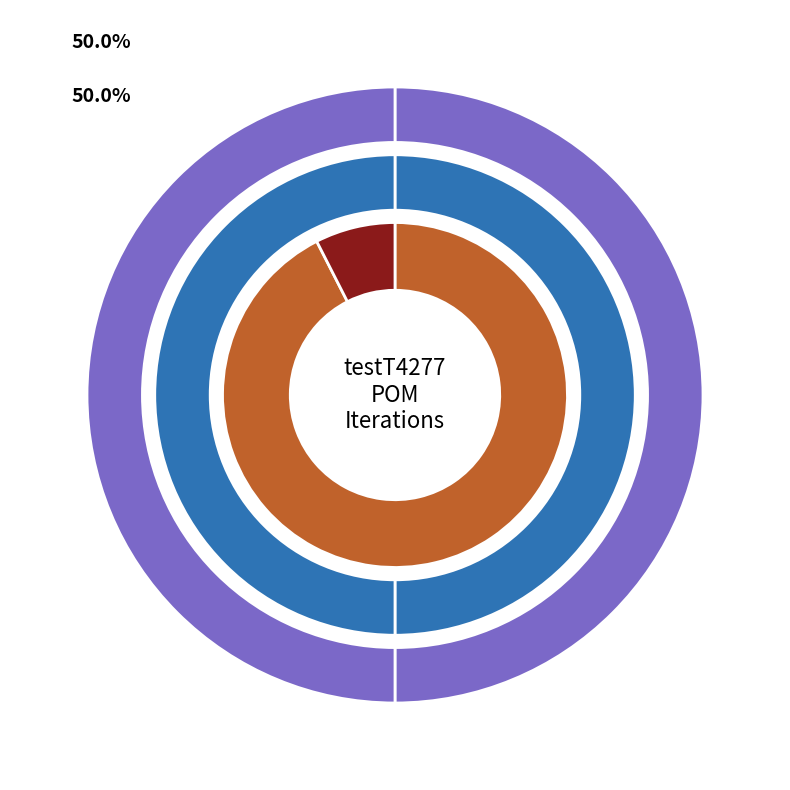

Is it true that Case Summary is 50% of the pie?

True